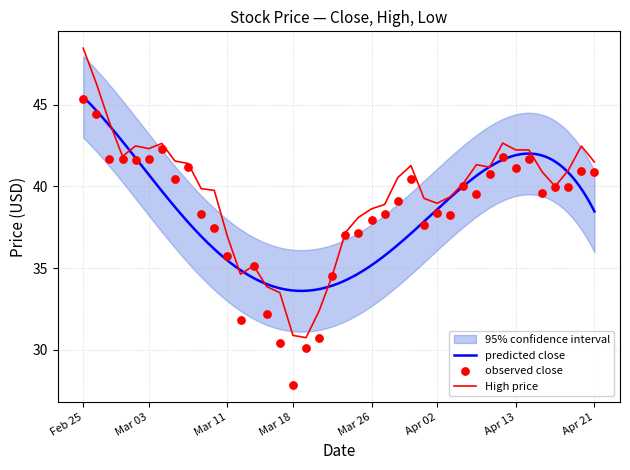

Is it true that High price equals 42.3 at Mar 03?

True